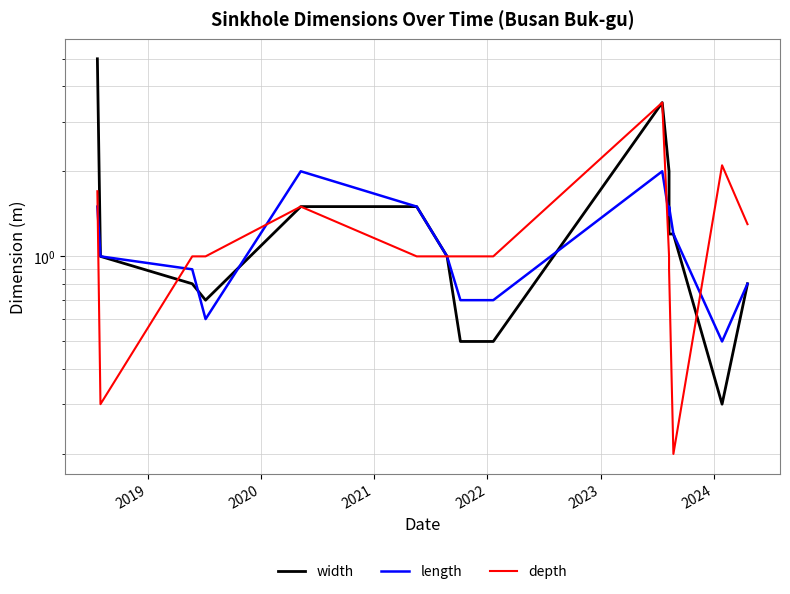

Is the value of depth at 2022 greater than the value of length at 14?

Yes